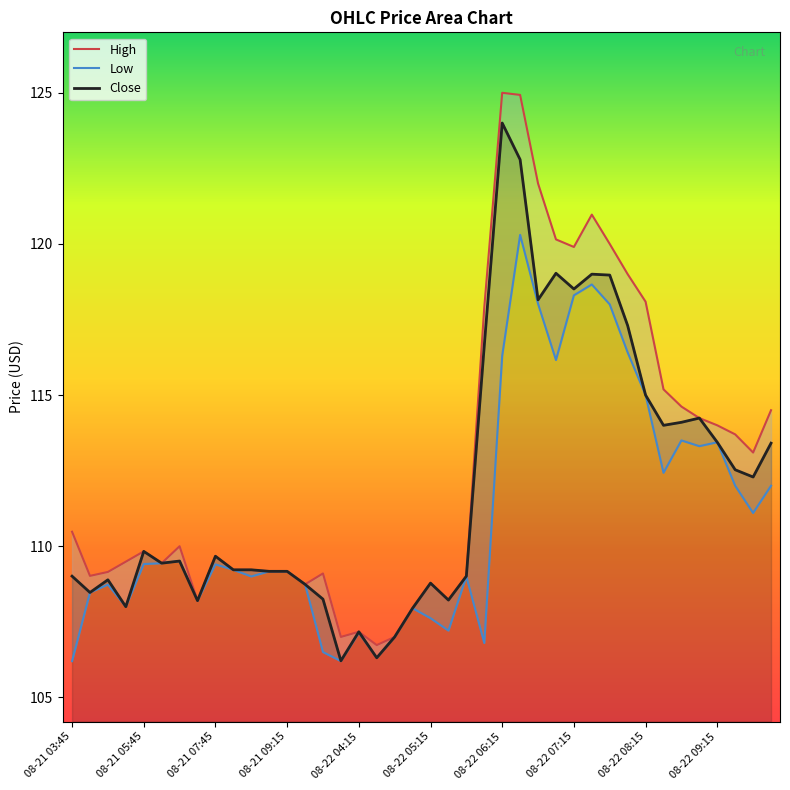

Which label corresponds to the smallest value in the chart?

08-21 03:45